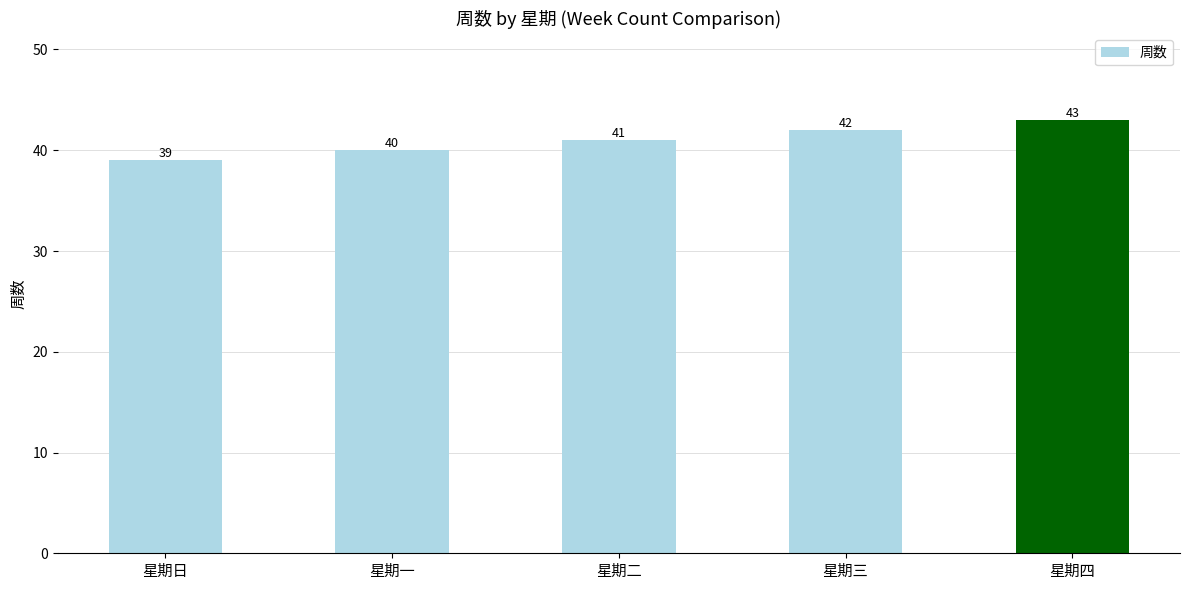

Reading left to right, what are all the values shown in this chart?

39	40	41	42	43